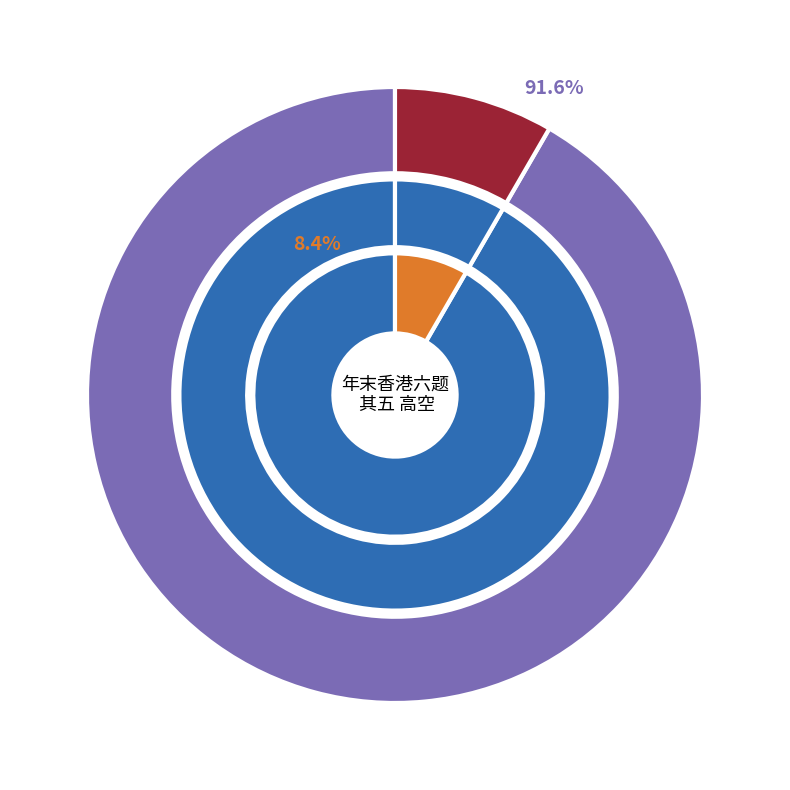

To the nearest percent, what is the combined percentage of 已亥杂诗·空观假观第一观 and 年末香港六题 其五 高空观浅水湾?

100%